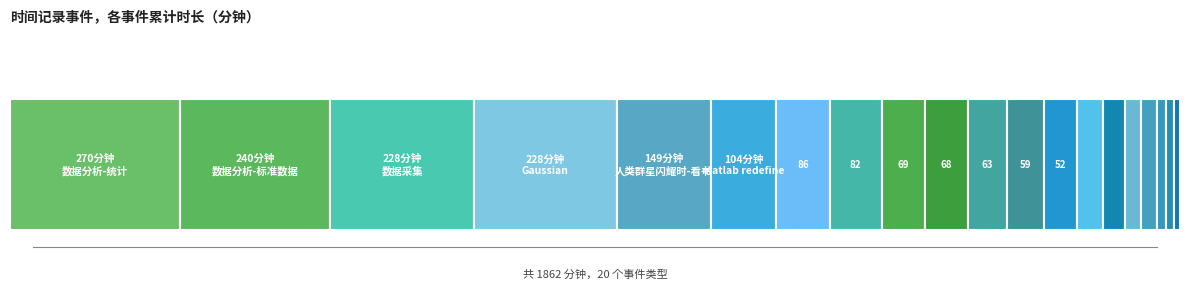

Which category has the lowest value across all series?

京东